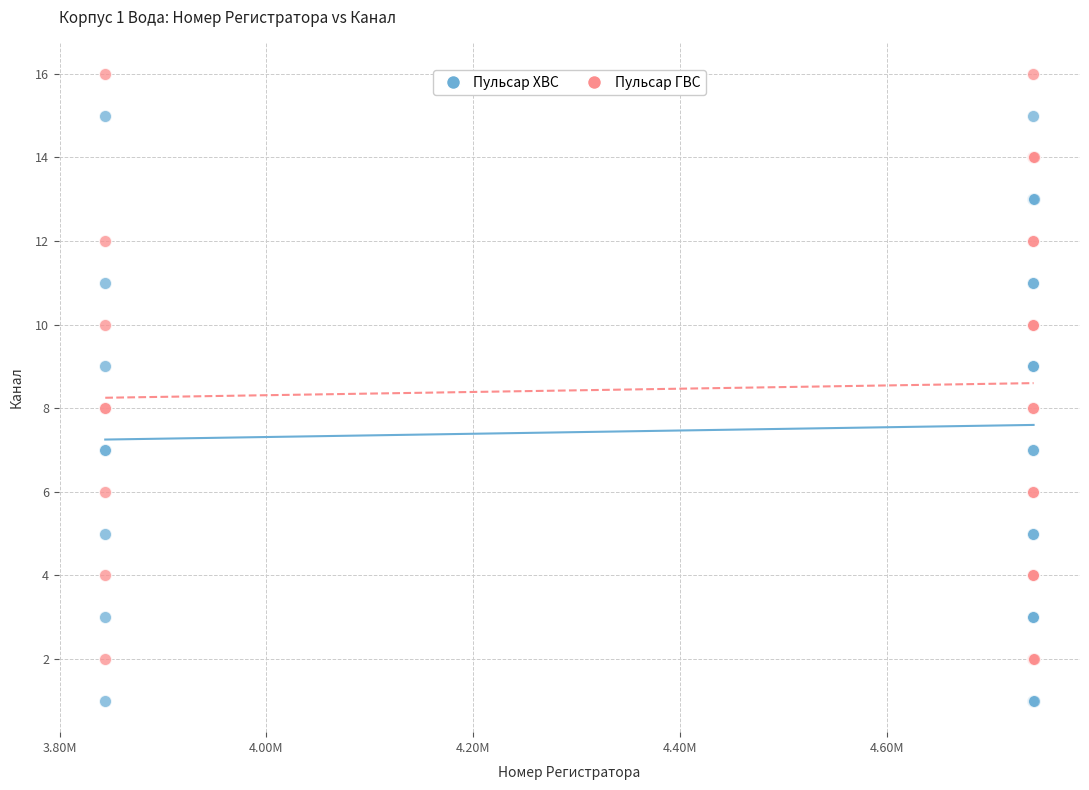

Which series reaches the maximum Y coordinate?

Пульсар ГВС